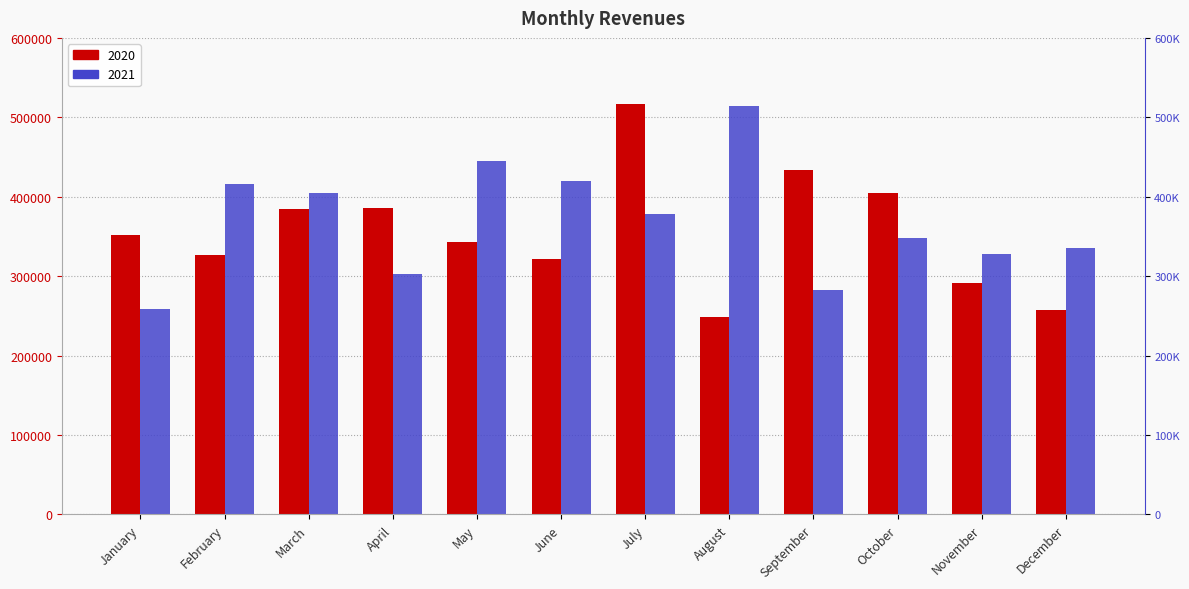

List the labels in order of 2021 value, smallest first.

January, September, April, November, December, October, July, March, February, June, May, August